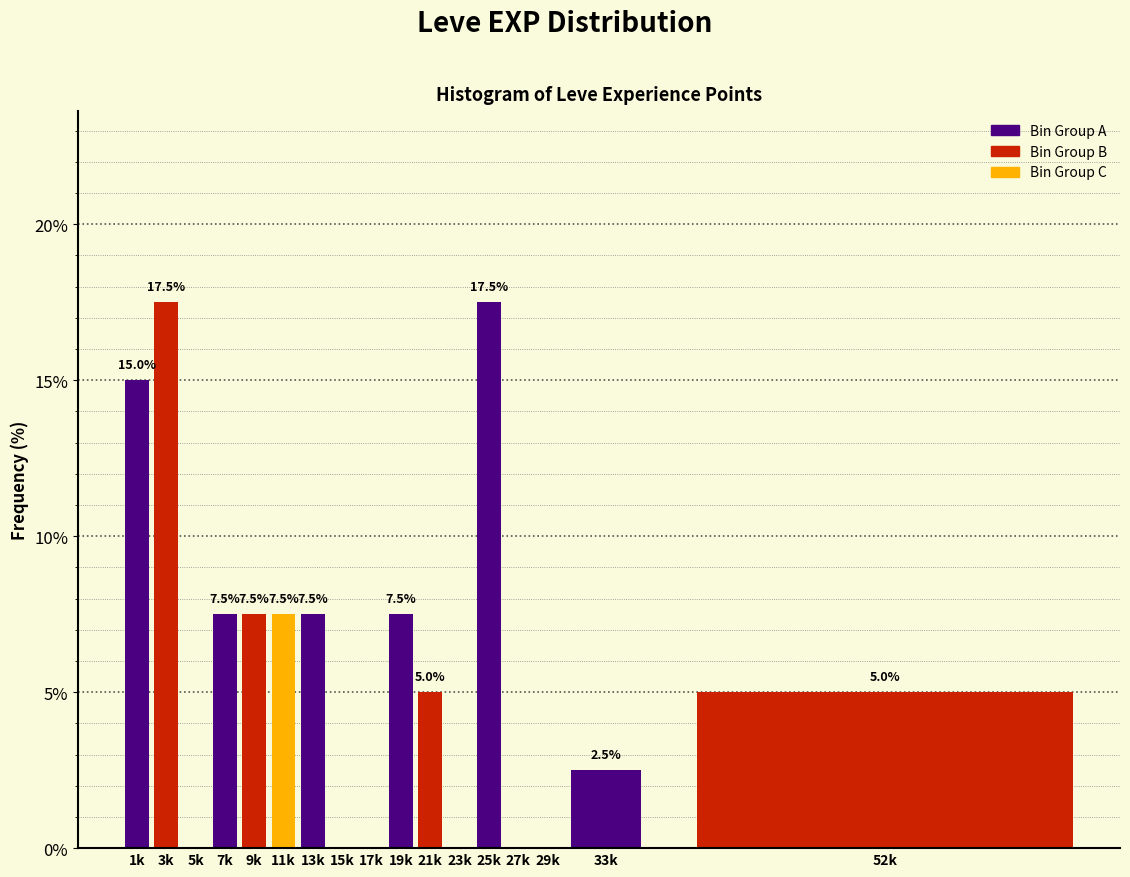

Reading left to right, transcribe all the data shown in this chart.

1k=15.0	3k=17.5	5k=0.0	7k=7.5	9k=7.5	11k=7.5	13k=7.5	15k=0.0	17k=0.0	19k=7.5	21k=5.0	23k=0.0	25k=17.5	27k=0.0	29k=0.0	33k=2.5	52k=5.0